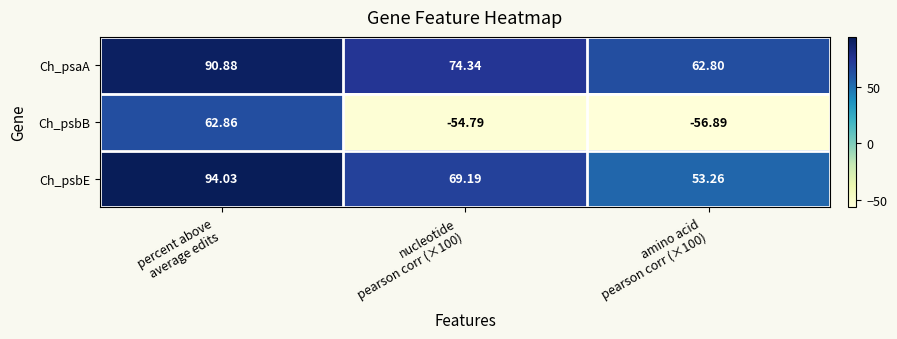

Which series has the widest spread of values?

Ch_psbB